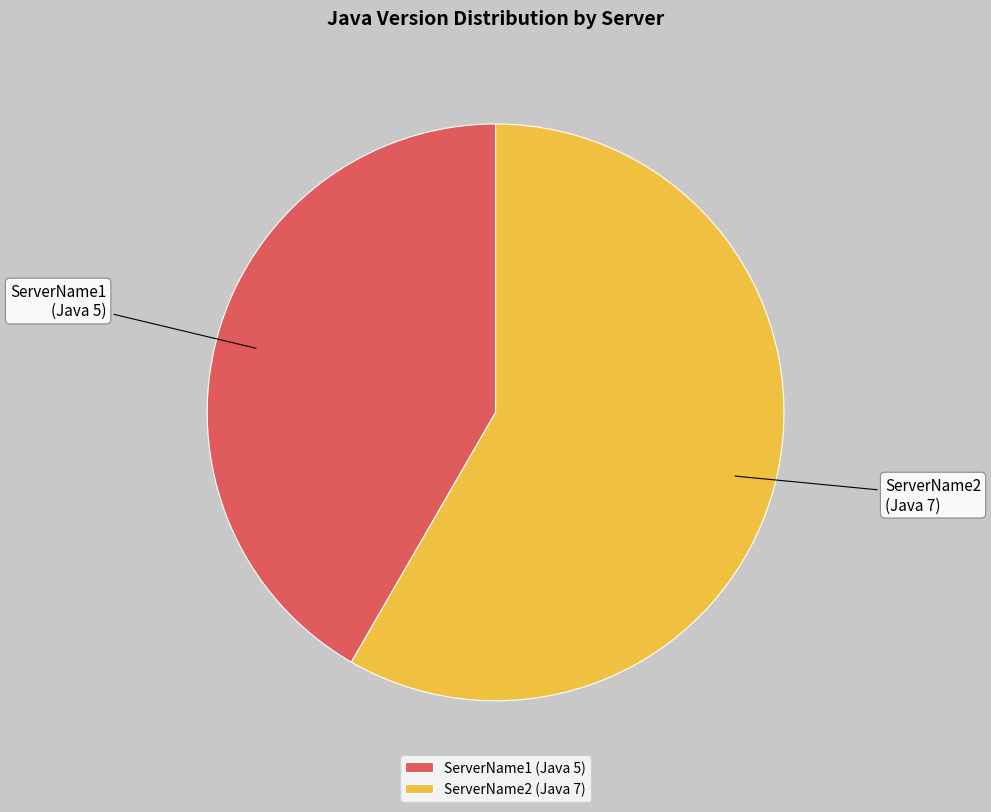

Count the number of slices in the pie.

2